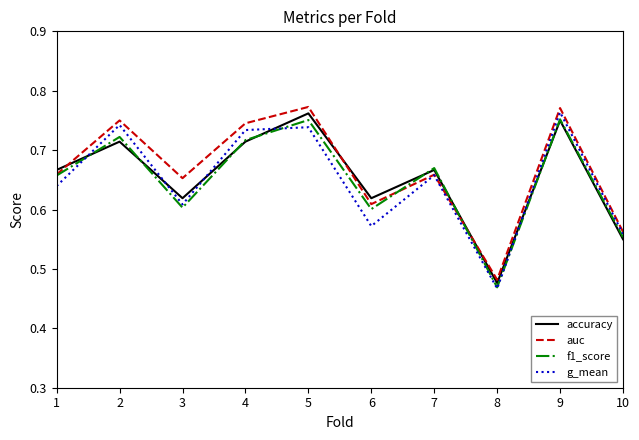

At which label does auc reach its minimum?

8